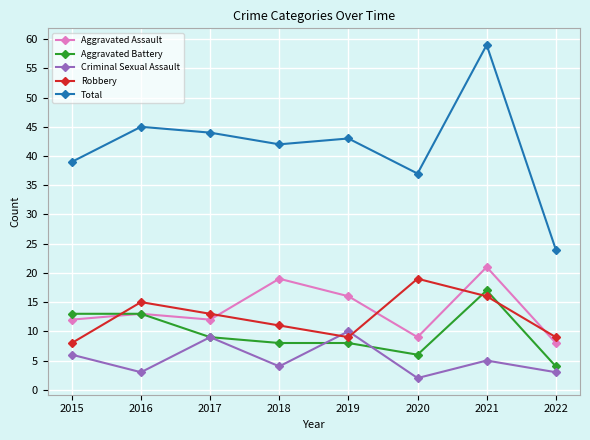

What is the minimum value for Criminal Sexual Assault?

2